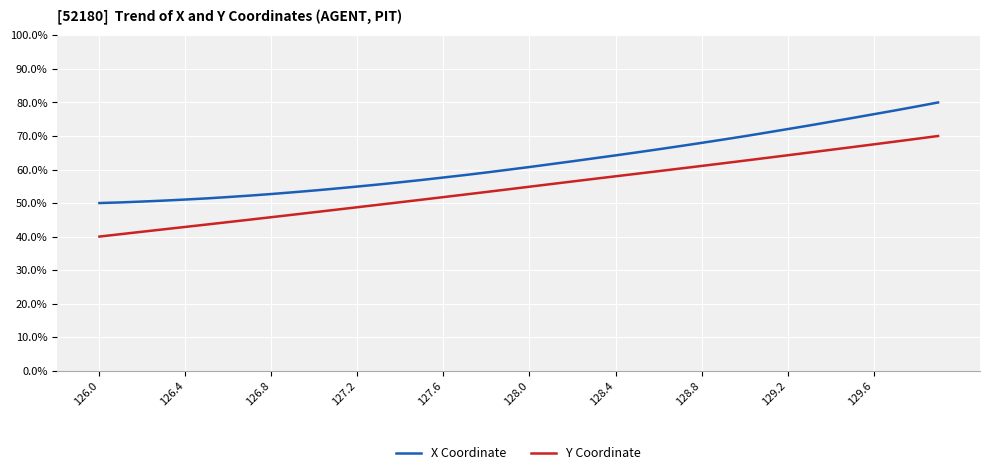

Which series has the largest total across all categories?

X Coordinate